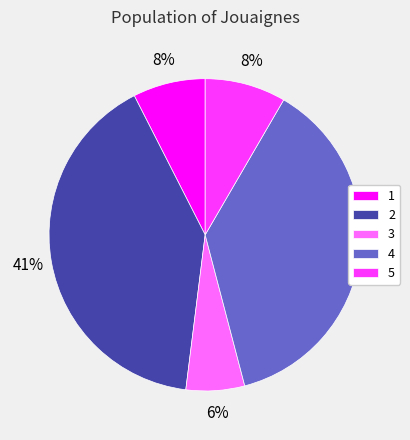

Does 5 represent more than half of the total?

No